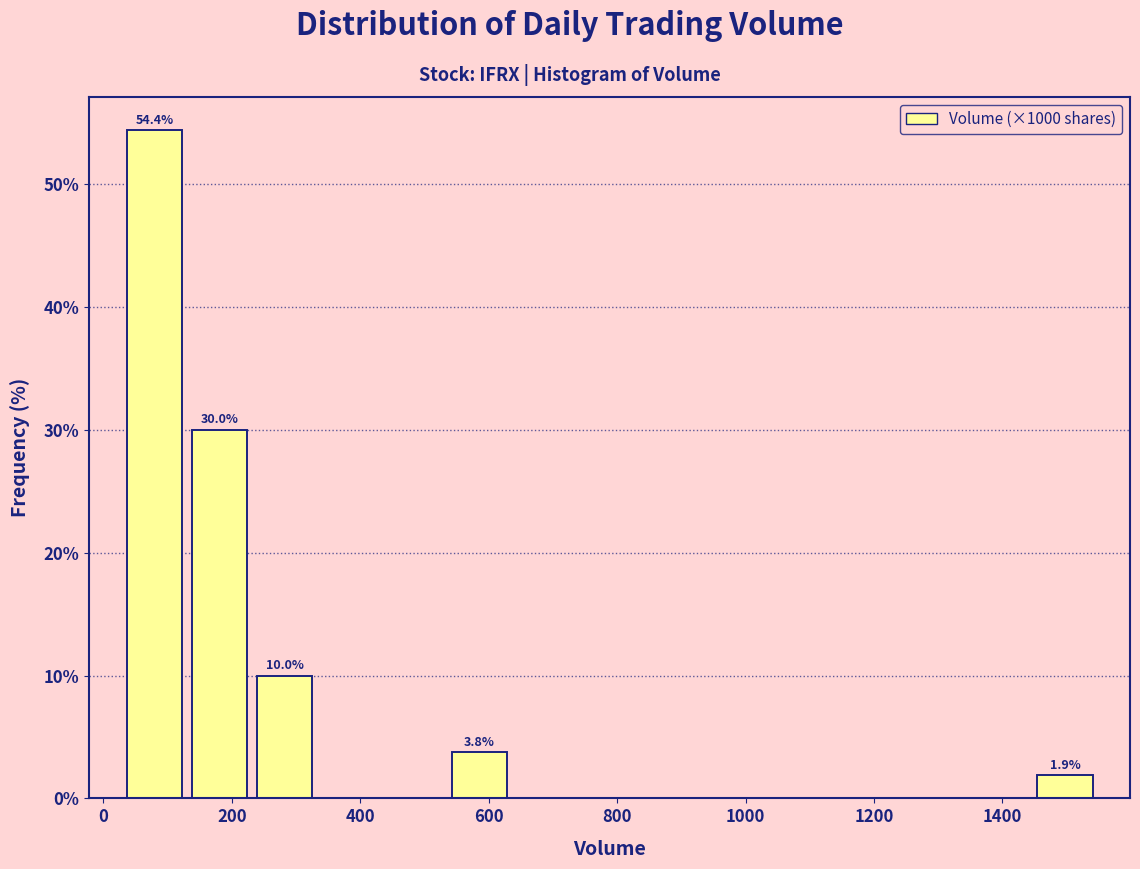

Which range on the x-axis has the tallest bar?

20 to 140